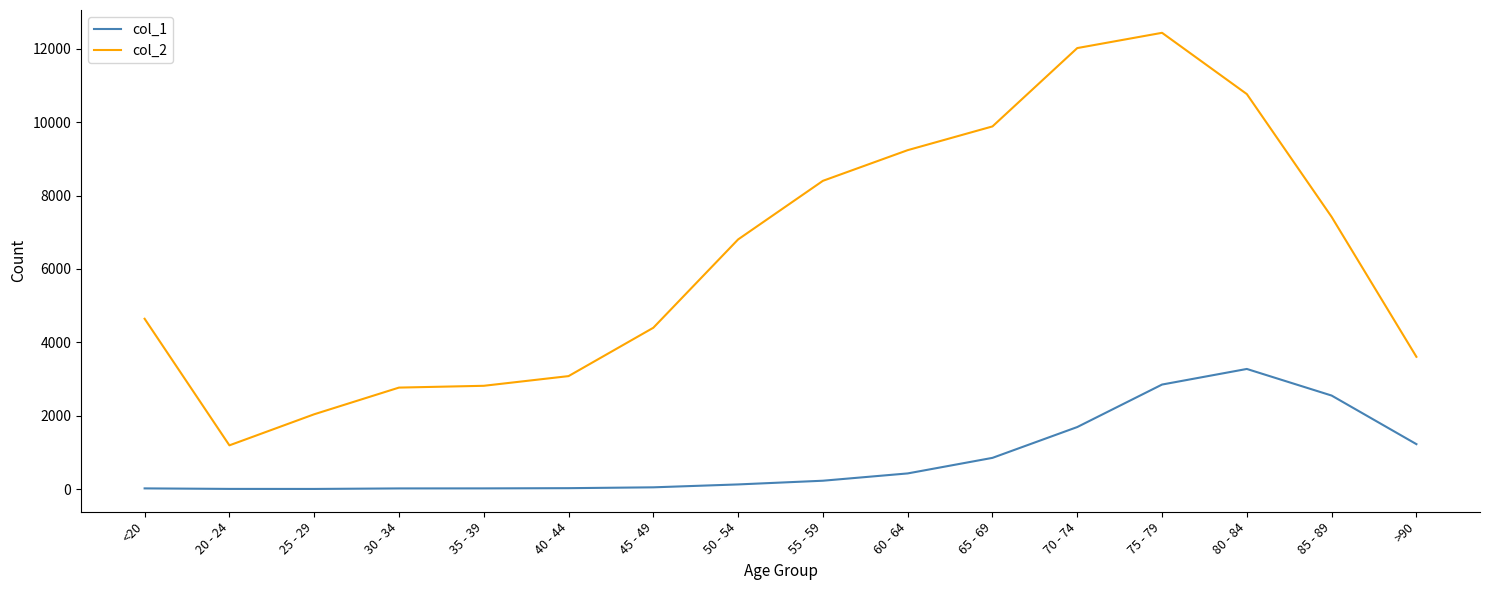

Which series has the largest range (max minus min)?

col_2